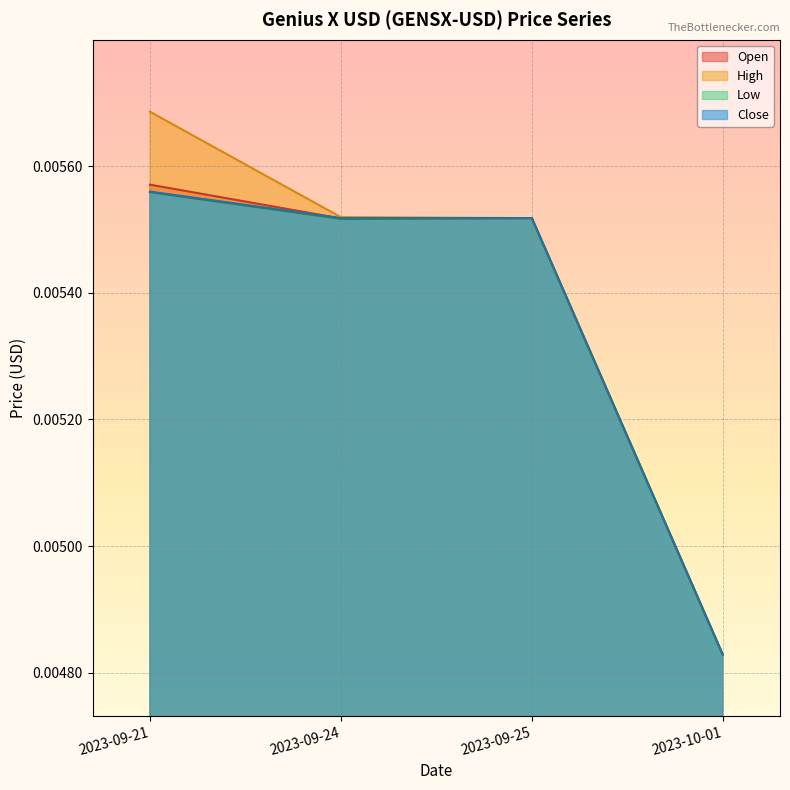

Count the number of categories in the chart.

4